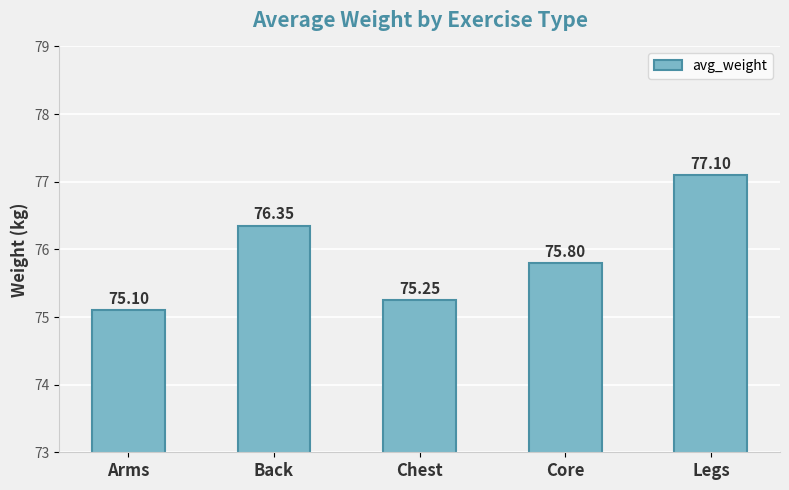

At which label is the value closest to 76?

Core